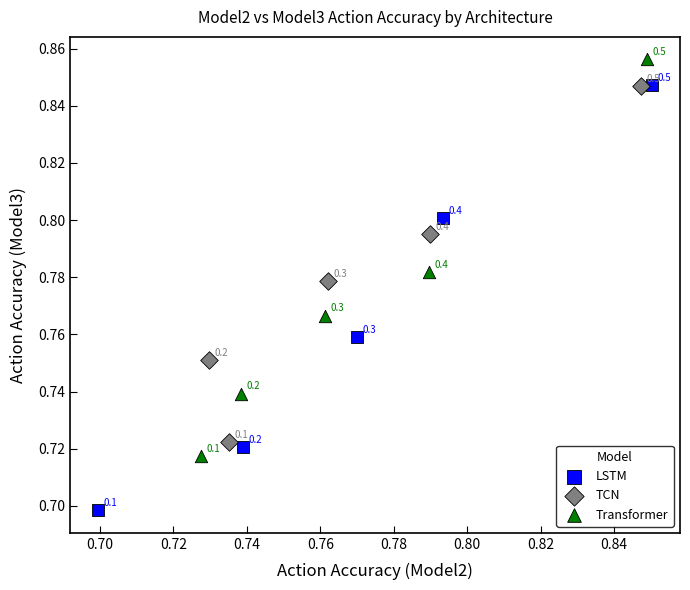

Which series reaches the minimum Y coordinate?

LSTM